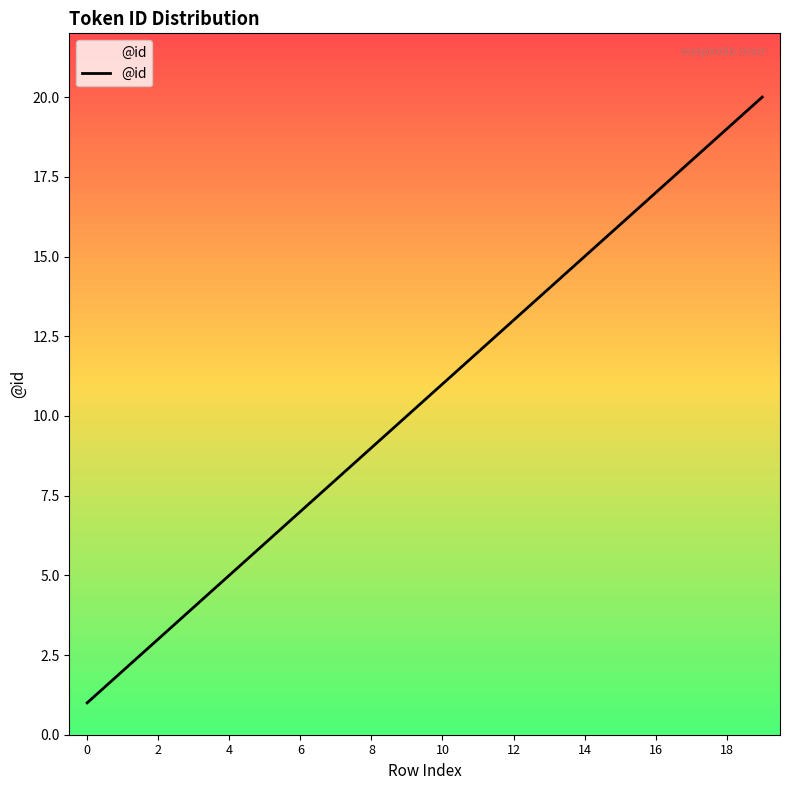

What is the maximum value shown in the chart?

20